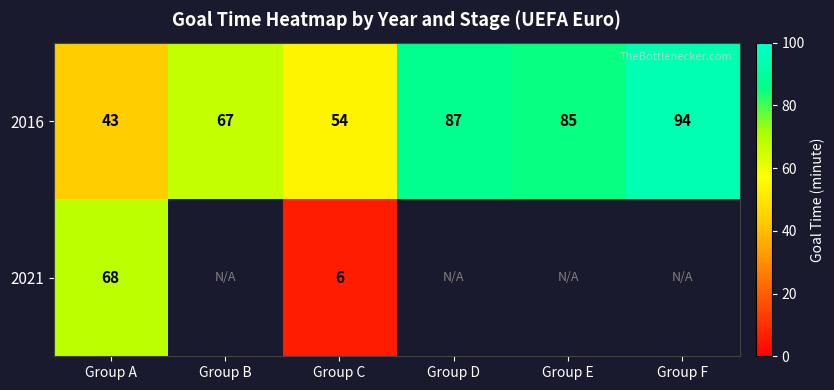

What is the difference between the maximum and minimum values in the 2016 series?

51